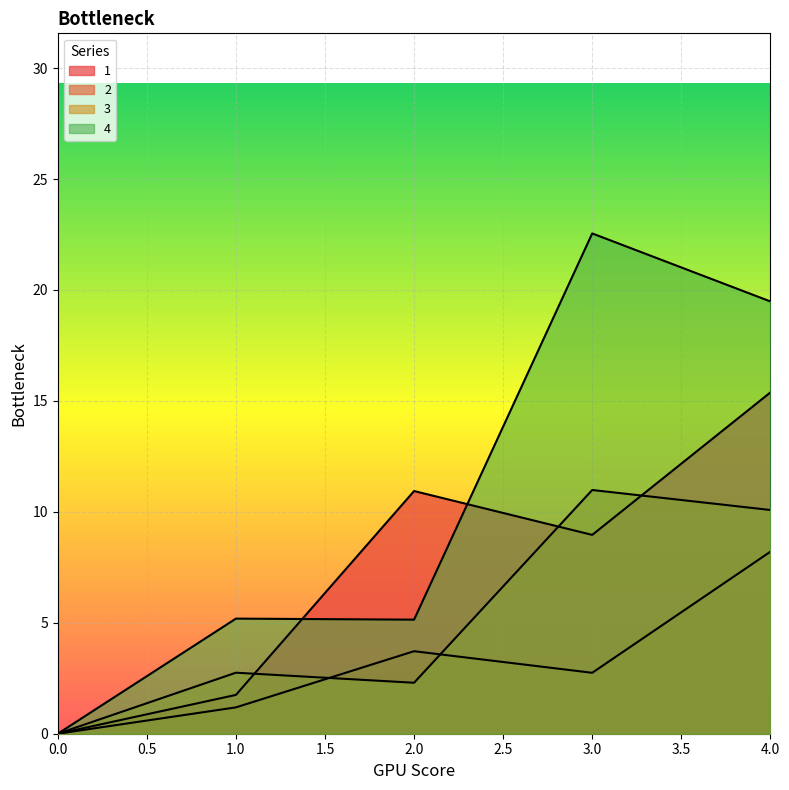

The 1 series shows 10.9 at 2. True or false?

True